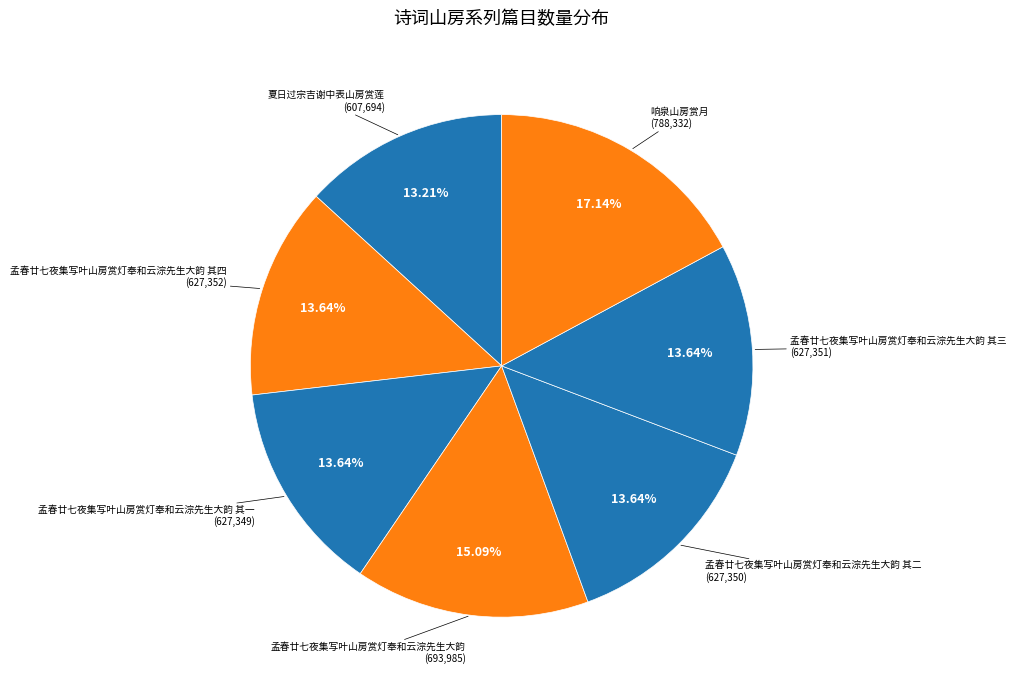

Count the number of slices in the pie.

7